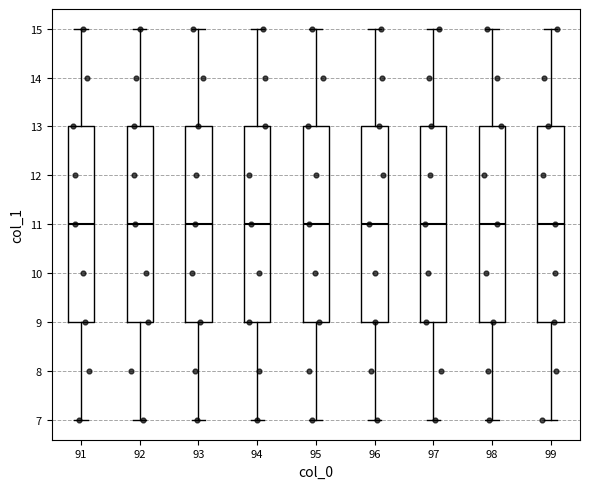

Reading left to right, read every box against the y-axis: the position of its median line, the range the box covers, and the ends of its whiskers. The values are not printed on the chart, so give them approximately, as read against the axis.

91: median 11, box 9 to 13, whiskers 7 to 15
92: median 11, box 9 to 13, whiskers 7 to 15
93: median 11, box 9 to 13, whiskers 7 to 15
94: median 11, box 9 to 13, whiskers 7 to 15
95: median 11, box 9 to 13, whiskers 7 to 15
96: median 11, box 9 to 13, whiskers 7 to 15
97: median 11, box 9 to 13, whiskers 7 to 15
98: median 11, box 9 to 13, whiskers 7 to 15
99: median 11, box 9 to 13, whiskers 7 to 15